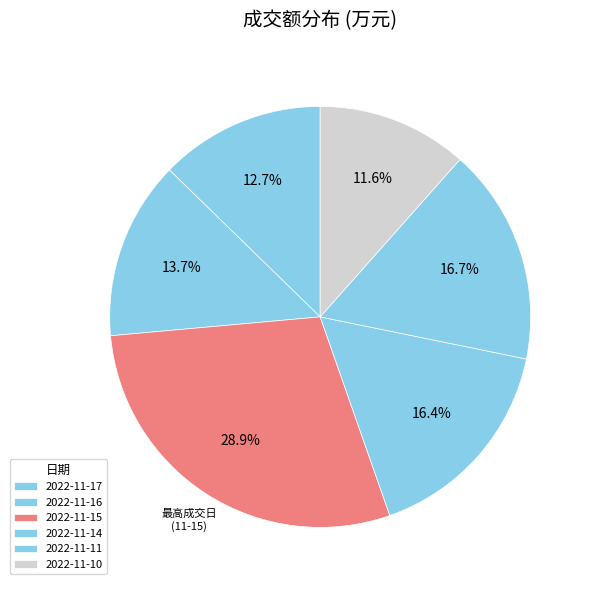

To the nearest percent, what portion does 2022-11-10 represent?

12%